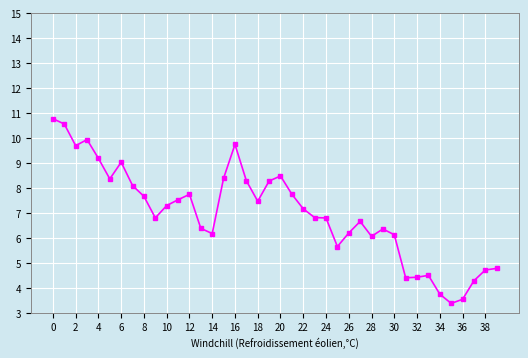

What is the value of the 3rd point from the left?

9.7